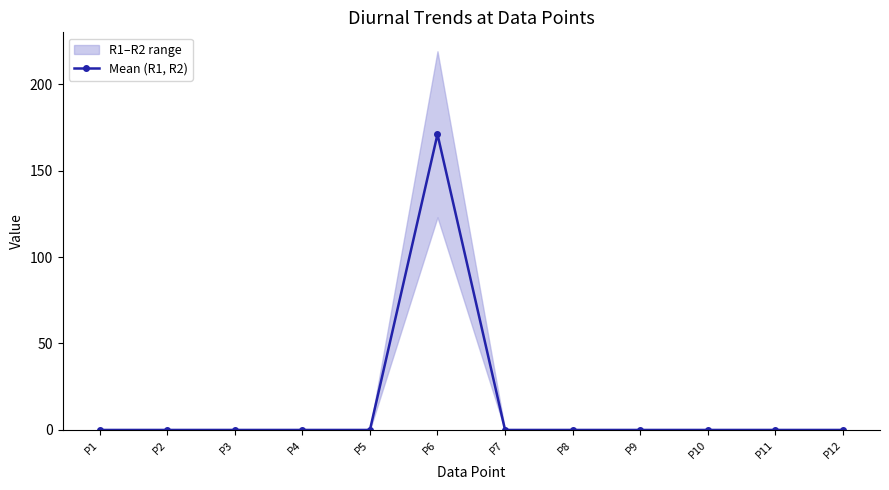

Is it true that the value at P9 is -64?

False